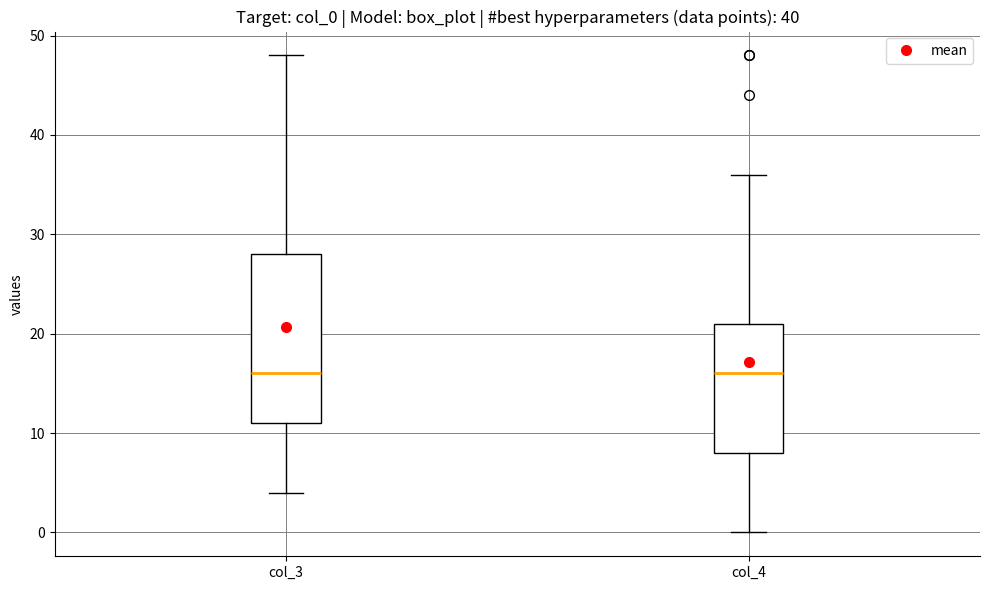

Reading left to right, transcribe this box plot: for each box, give where its median line is, the range the box spans, and where its two whiskers end, as read against the y-axis. The values are not printed on the chart, so give them approximately, as read against the axis.

col_3: median 16, box 11 to 28, whiskers 4 to 48
col_4: median 16, box 8 to 21, whiskers 0 to 36